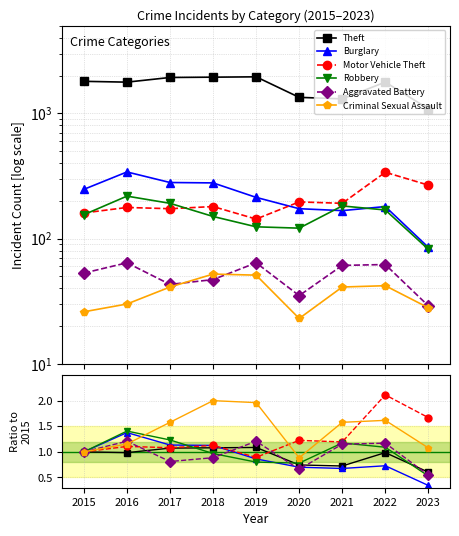

At which category does Theft reach its first local peak?

2019